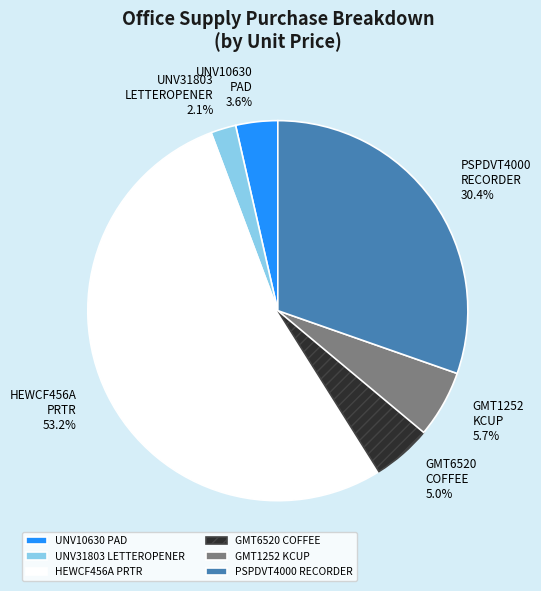

Combined, what portion of the pie is PSPDVT4000 RECORDER and UNV31803 LETTEROPENER?

32.5%